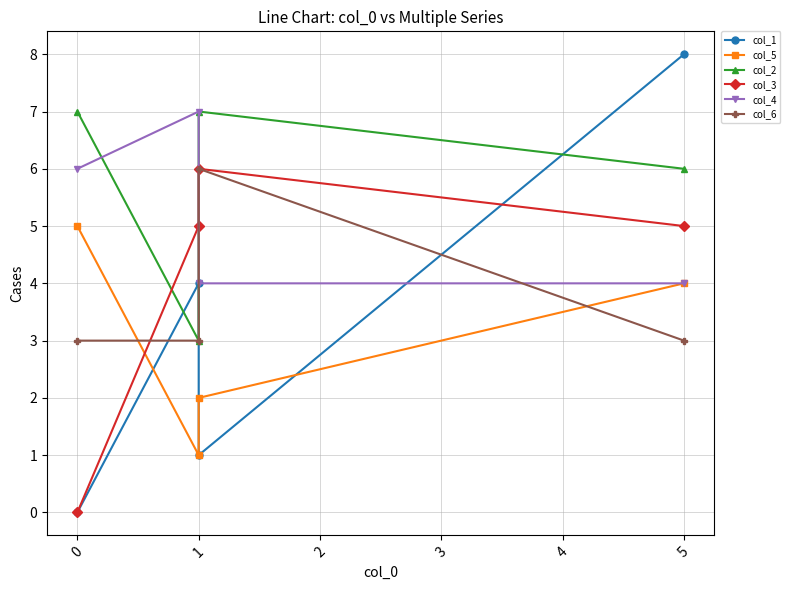

At how many categories does at least one series exceed 3?

4